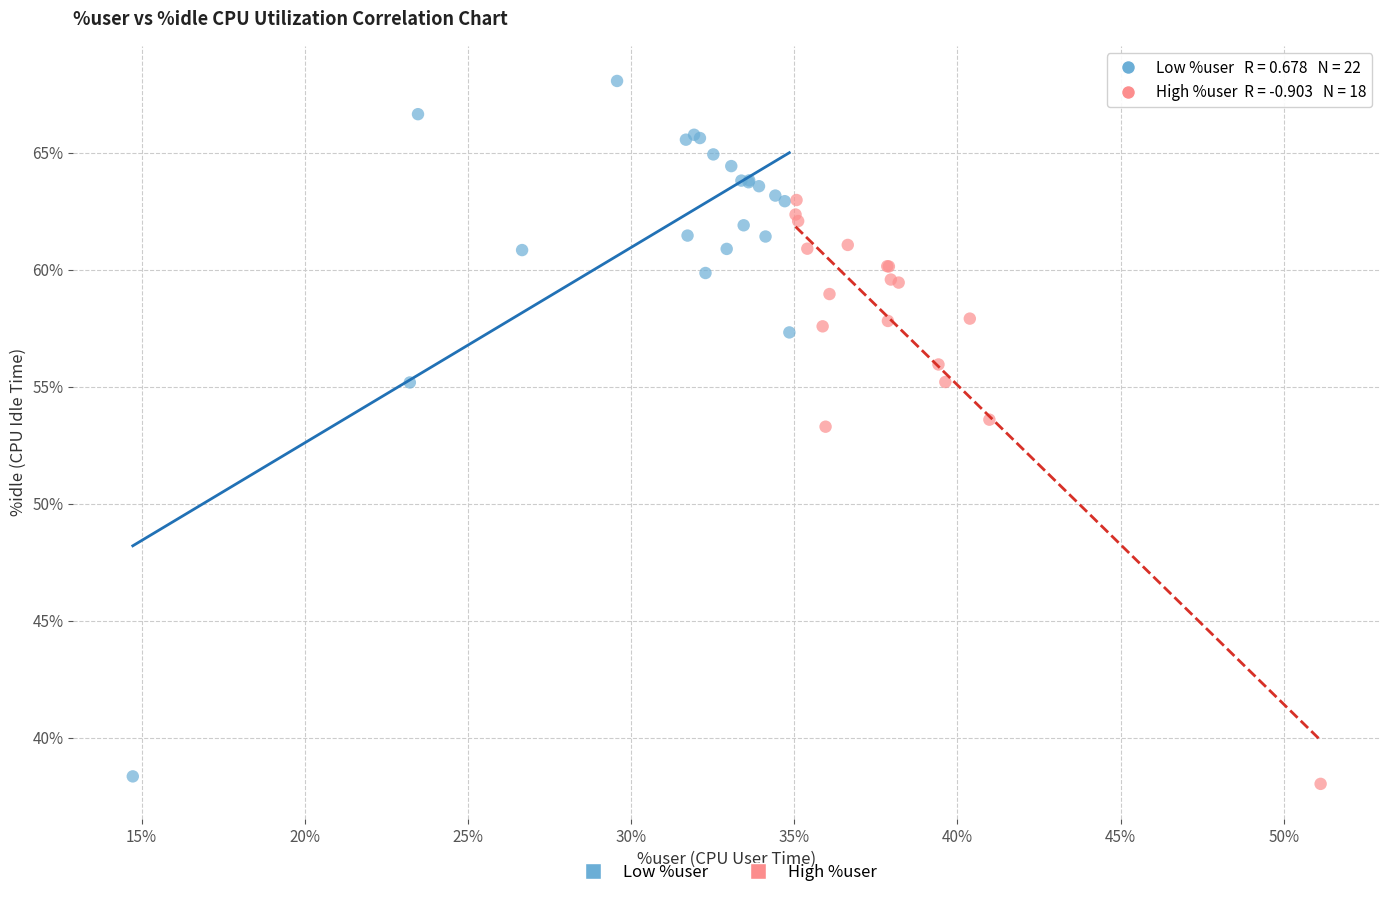

Which series has the largest Y range (max minus min)?

Low %user